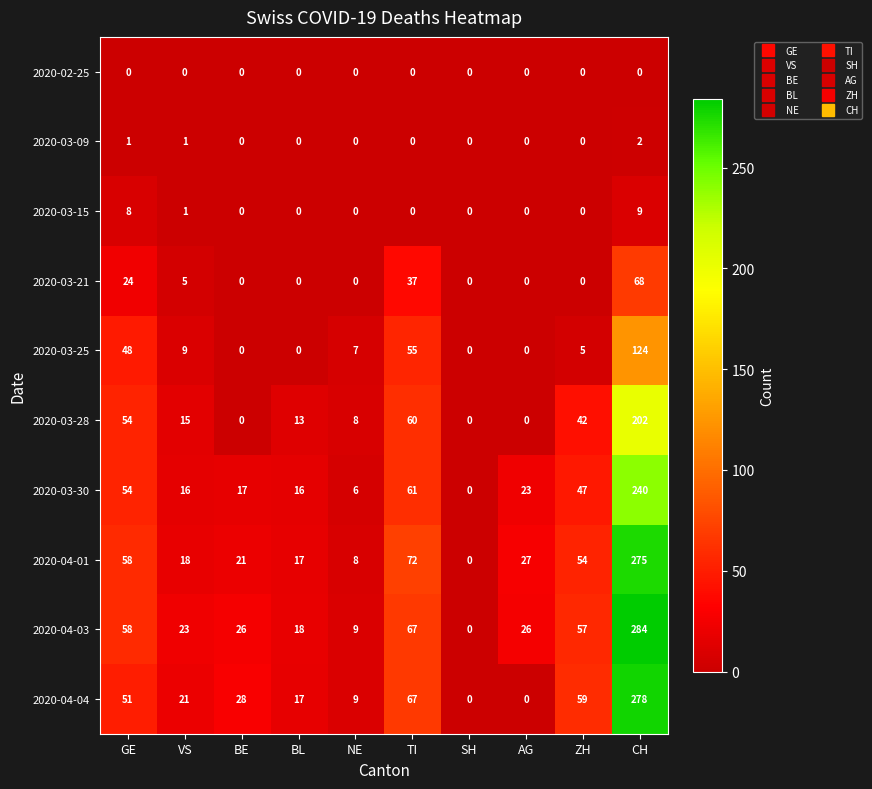

Is it true that 2020-03-30 equals 78 at ZH?

False